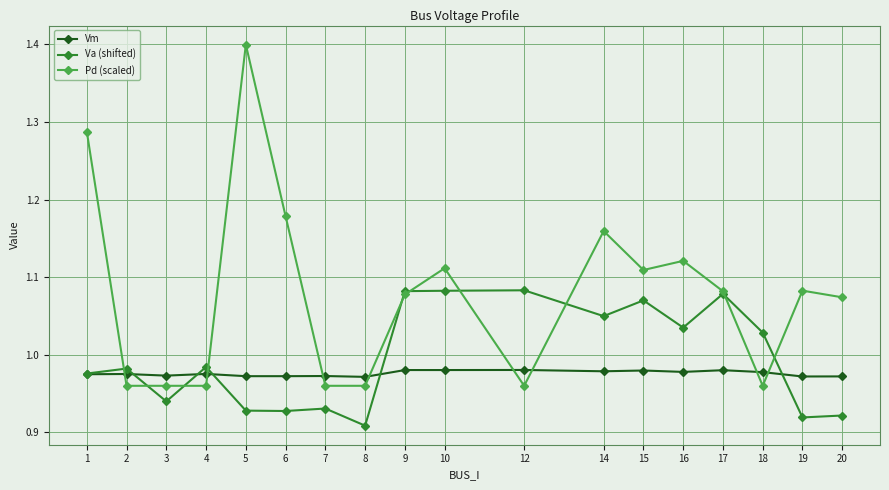

What is the highest value of the Pd (scaled) series?

1.4